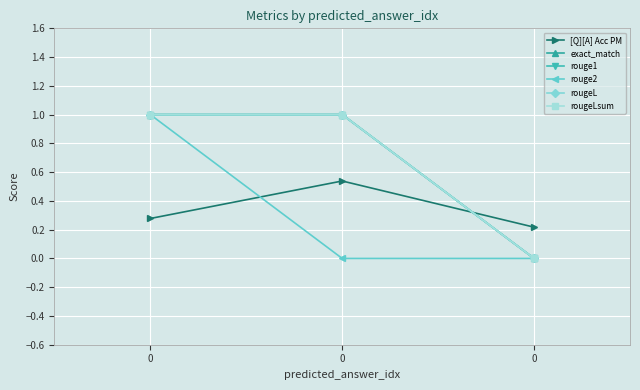

Reading right to left, extract all data points from this chart.

[Q][A] Acc PM: 0=0.2	0=0.5	0=0.3
exact_match: 0=0.0	0=1.0	0=1.0
rouge1: 0=0.0	0=1.0	0=1.0
rouge2: 0=0.0	0=0.0	0=1.0
rougeL: 0=0.0	0=1.0	0=1.0
rougeLsum: 0=0.0	0=1.0	0=1.0